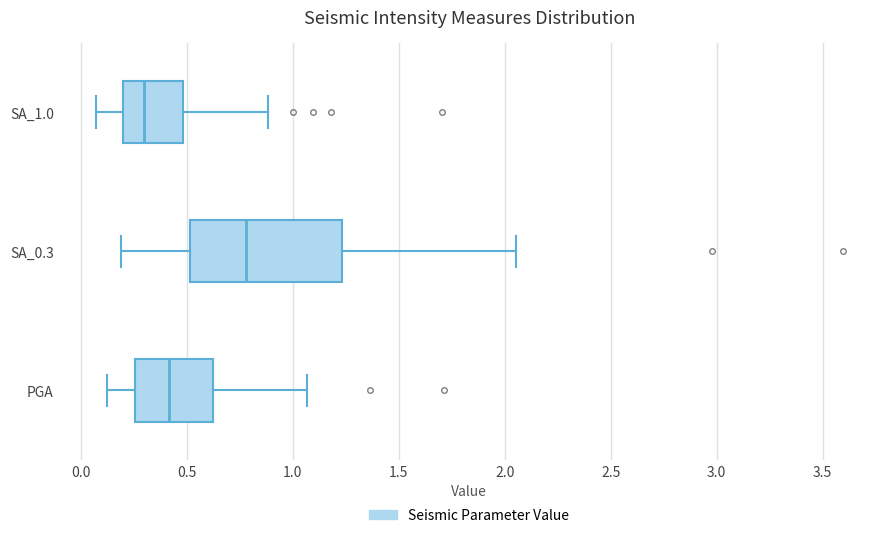

Reading bottom to top, transcribe this box plot: for each box, give where its median line is, the range the box spans, and where its two whiskers end, as read against the x-axis. The values are not printed on the chart, so give them approximately, as read against the axis.

PGA: median 0.40, box 0.25 to 0.60, whiskers 0.10 to 1.05
SA_0.3: median 0.80, box 0.50 to 1.25, whiskers 0.20 to 2.05
SA_1.0: median 0.30, box 0.20 to 0.50, whiskers 0.05 to 0.90